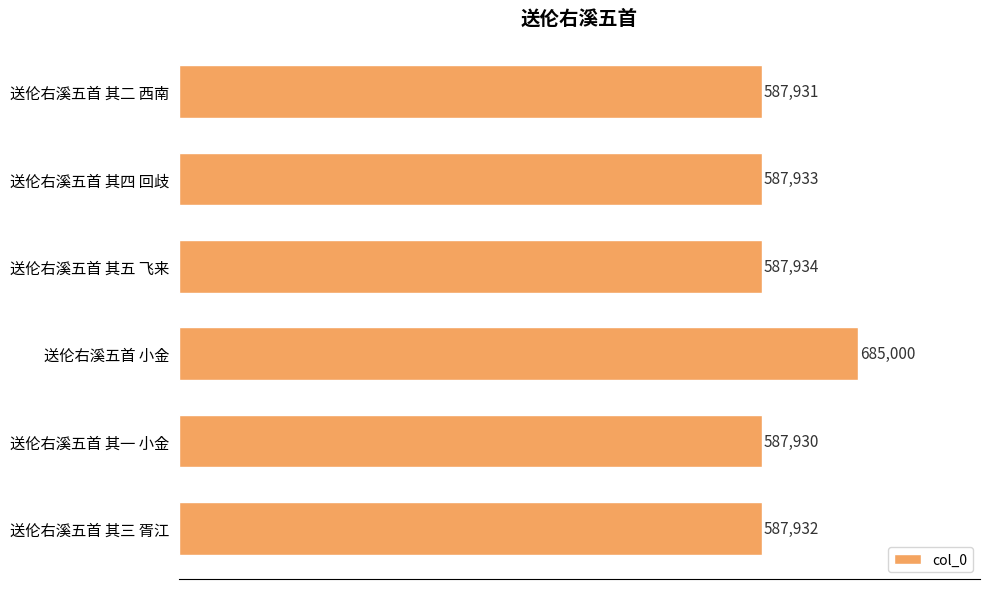

Rank the categories by value from lowest to highest.

送伦右溪五首 其一 小金, 送伦右溪五首 其二 西南, 送伦右溪五首 其三 胥江, 送伦右溪五首 其四 回歧, 送伦右溪五首 其五 飞来, 送伦右溪五首 小金